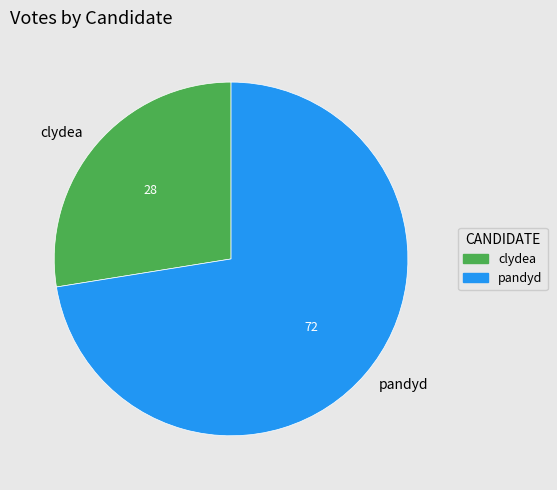

Is it true that clydea is 28% of the pie?

True